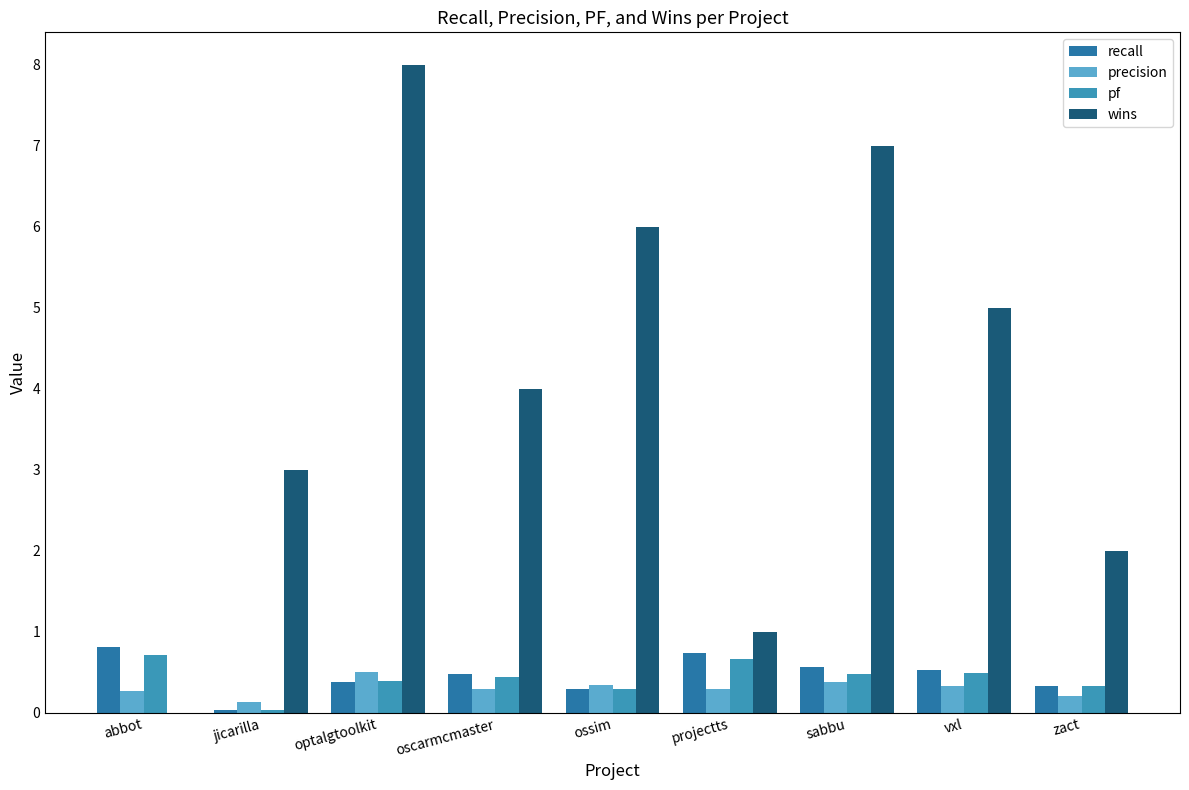

What is the sum of all precision values?

2.8